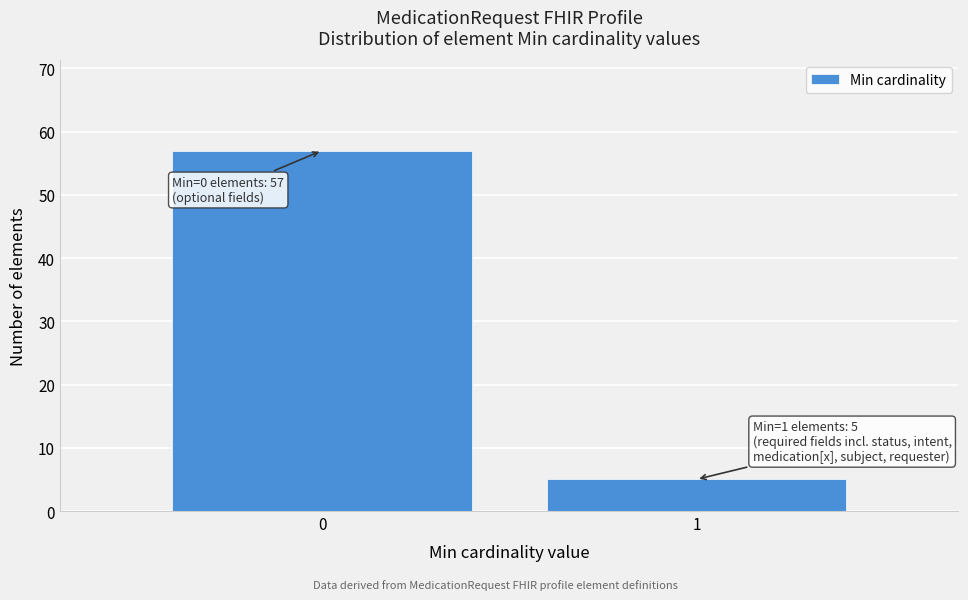

Reading right to left, transcribe all the data shown in this chart.

1=5	0=57